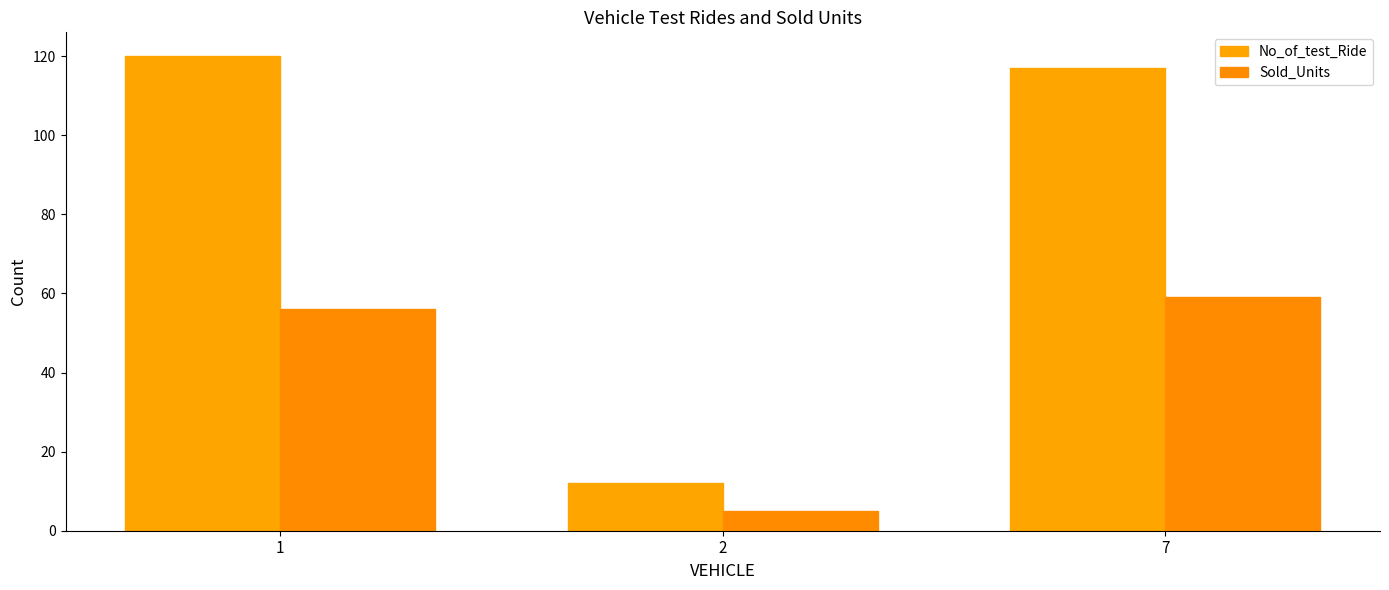

At which category is the sum across all series the highest?

1